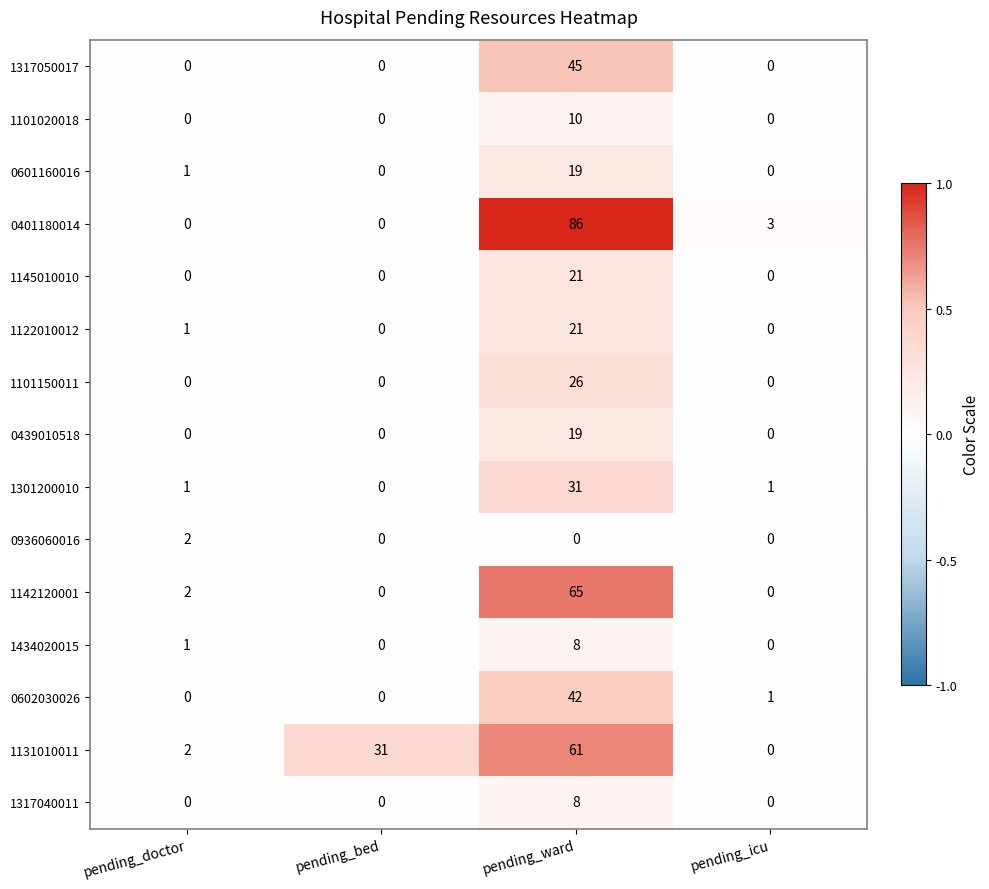

What is the difference between the 1301200010 values at pending_ward and pending_doctor?

30